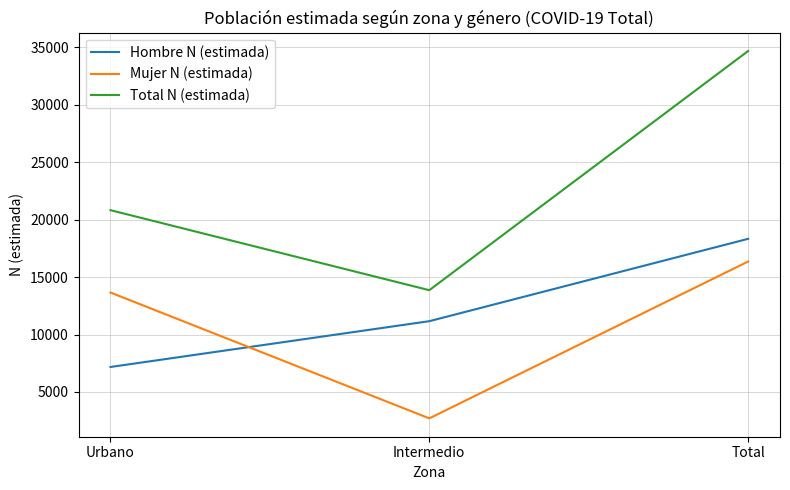

Rank the categories by Hombre N (estimada) value from highest to lowest.

Total, Intermedio, Urbano